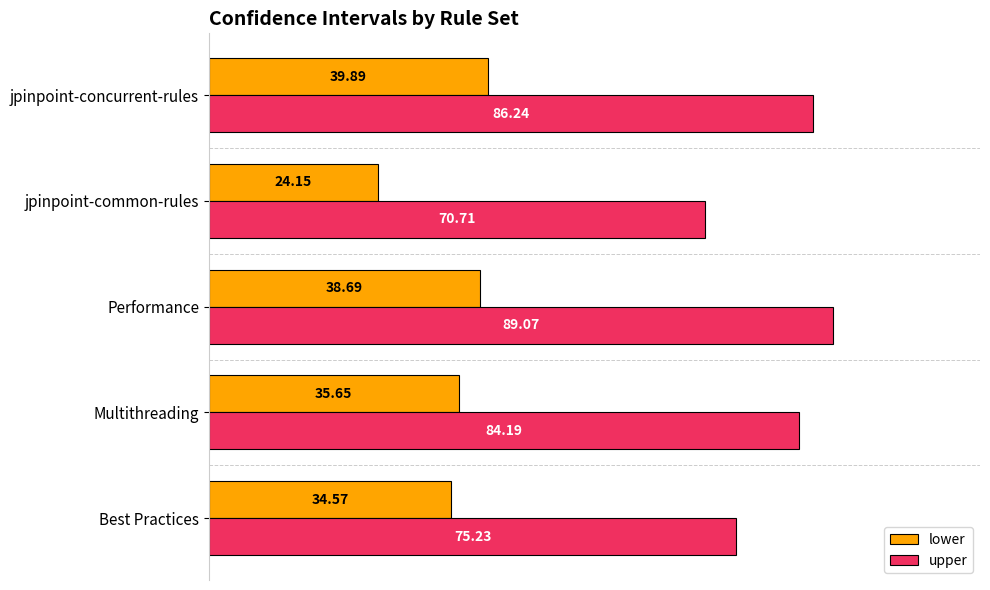

Which category has the highest value in the upper series?

Performance